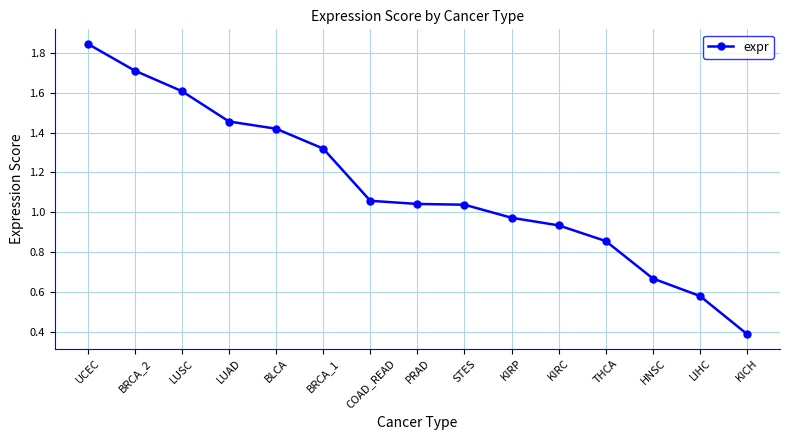

What is the change in value from STES to LIHC?

-0.5